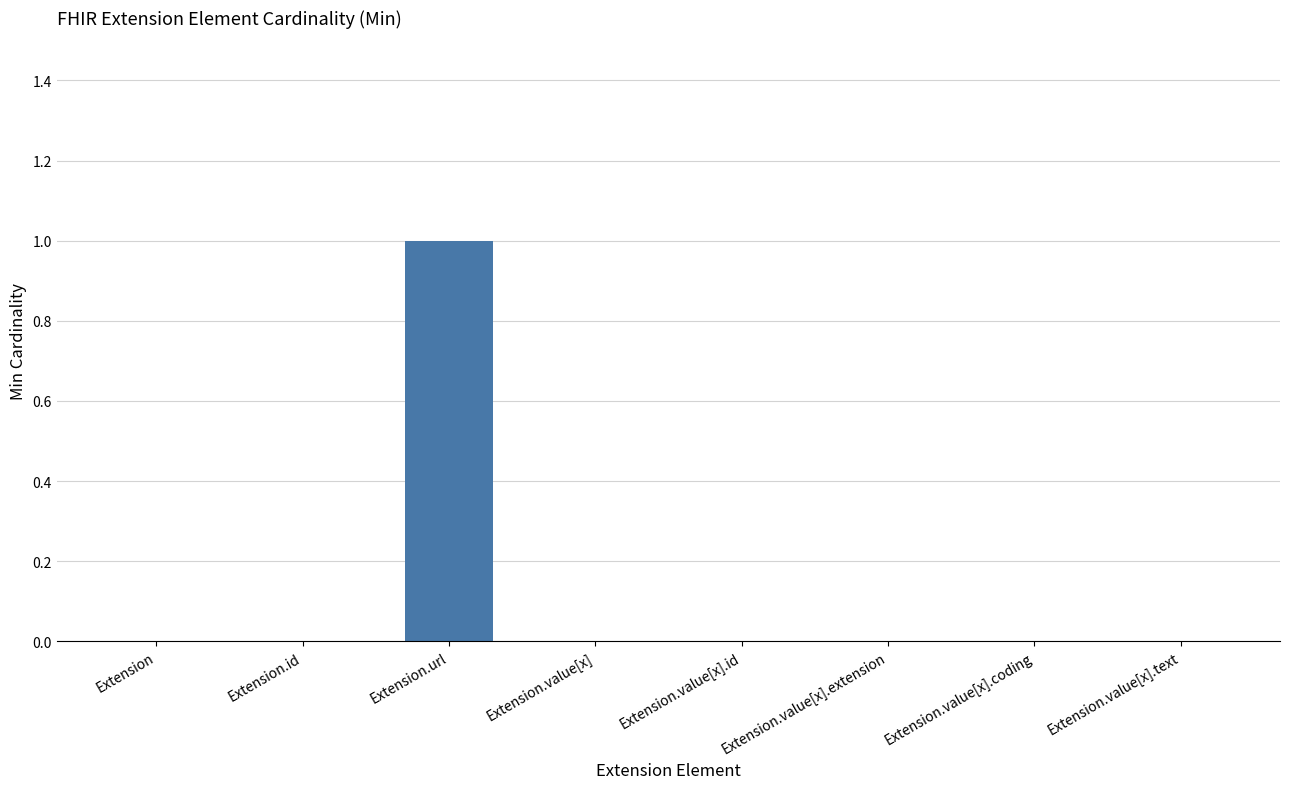

Are the bars horizontal?

No